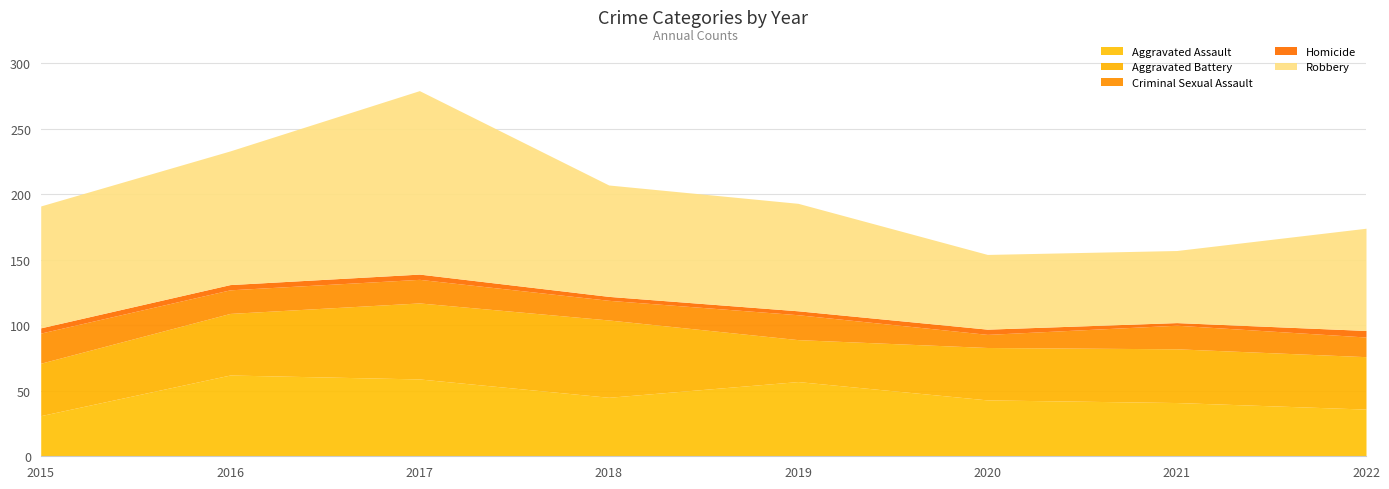

How many data points in Aggravated Assault are above 45?

3